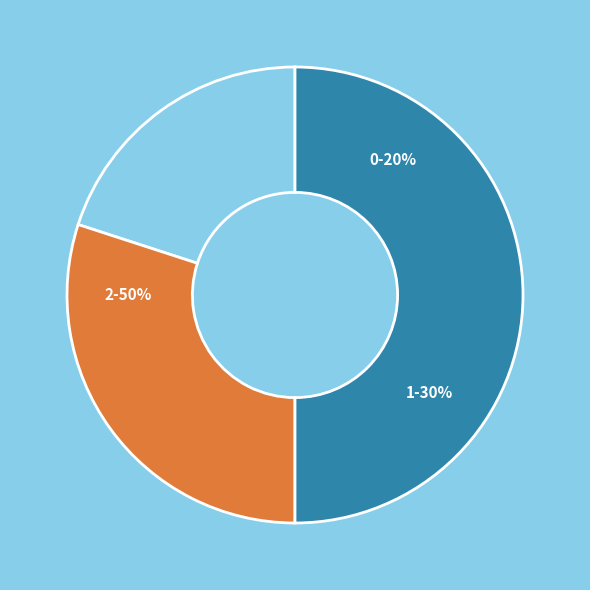

To the nearest percent, what portion does 2 represent?

50%